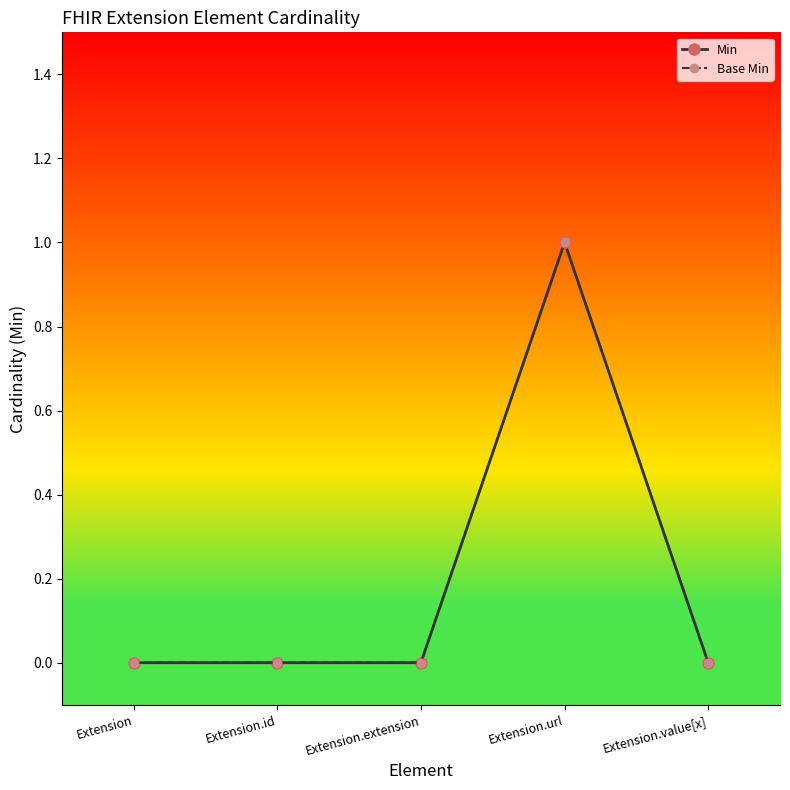

Does the chart have visible grid lines?

No